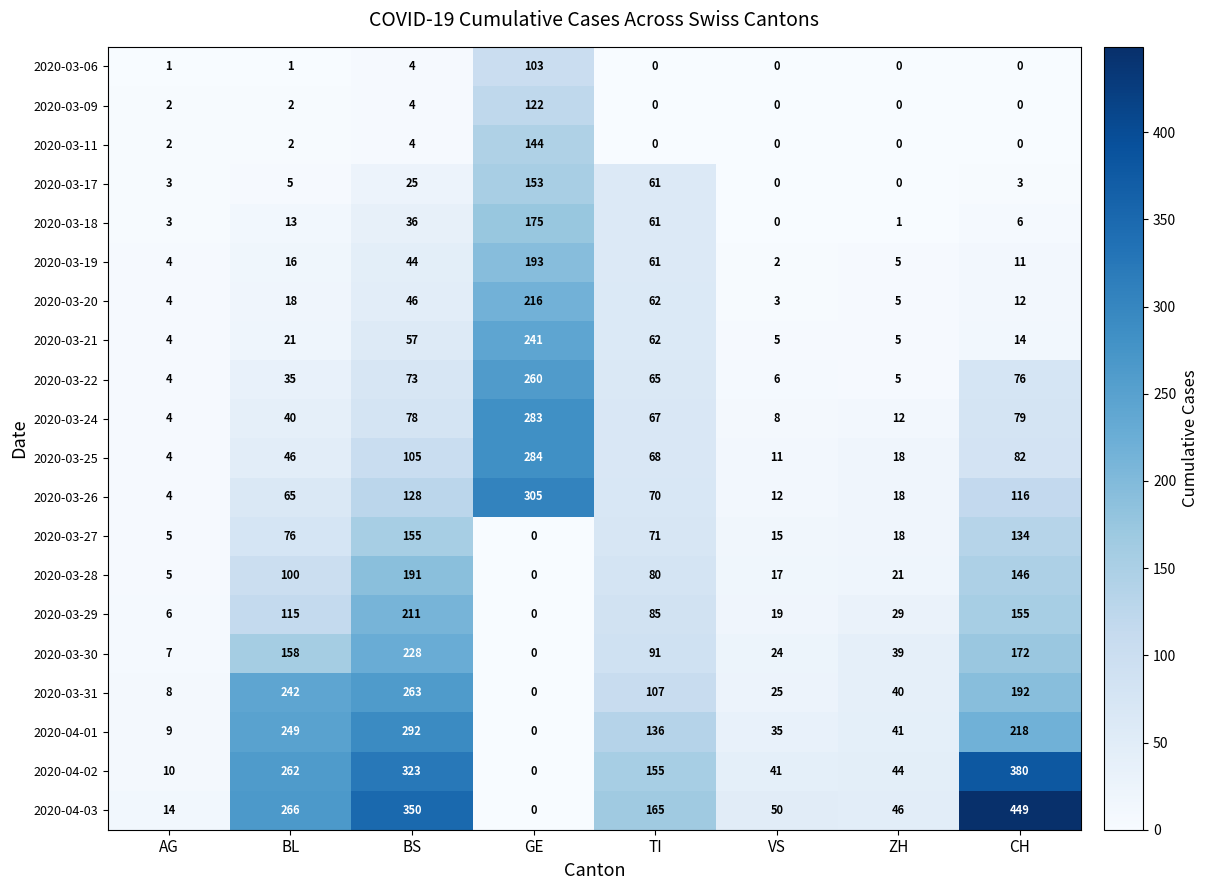

Which series has the largest total across all categories?

2020-04-03